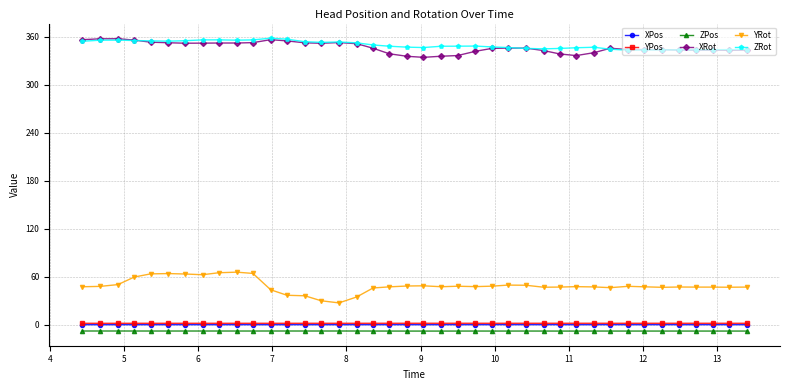

What is the value of the ZRot point at the 34th from the left?

343.7